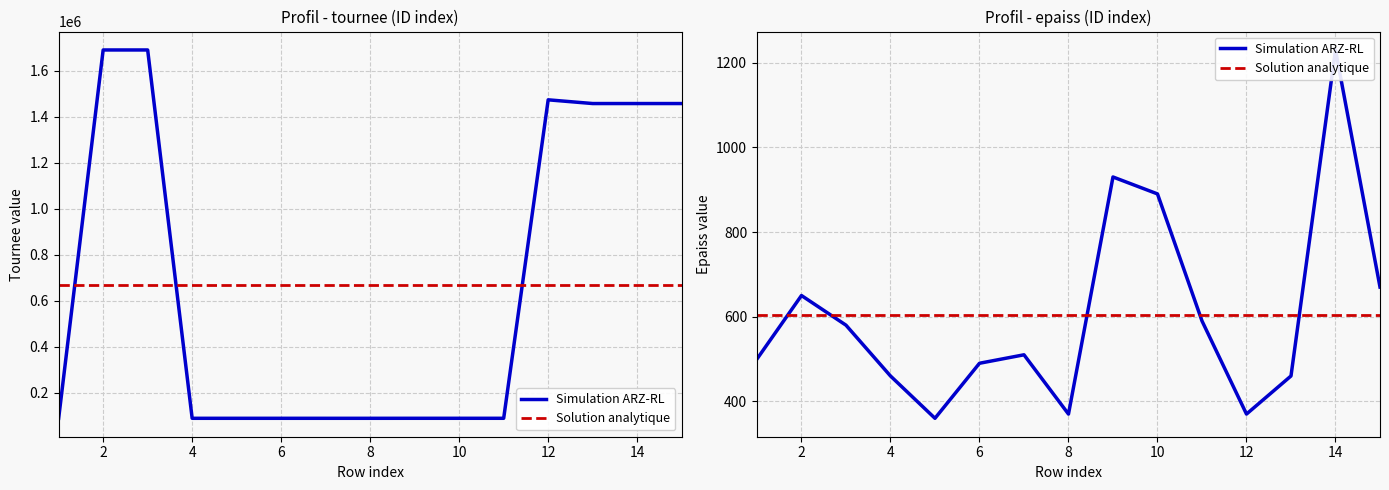

What is the average value of the Simulation ARZ-RL series?

604